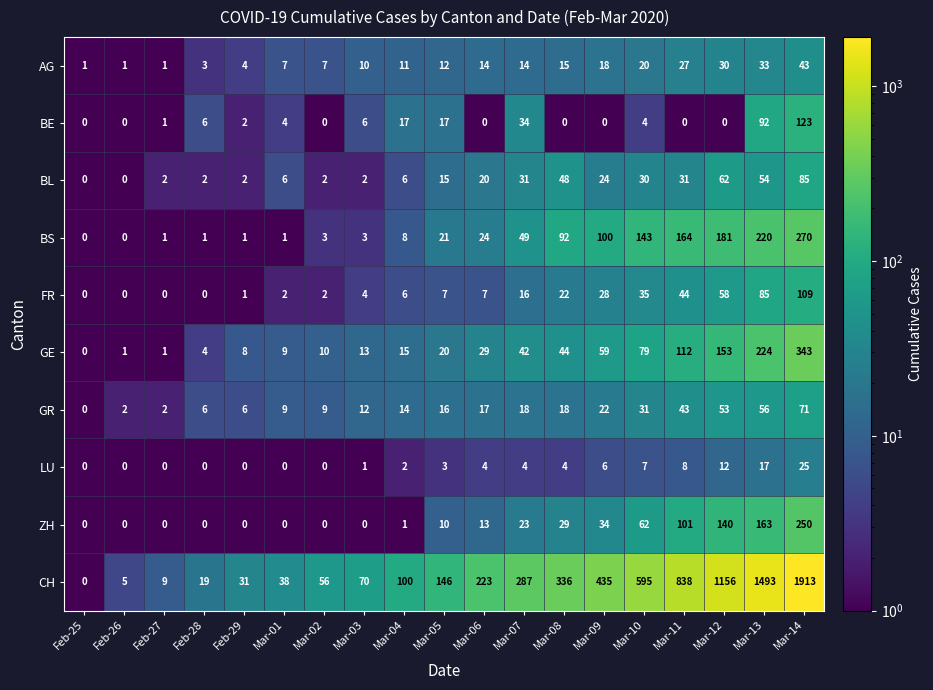

What is the sum of the GE values at Feb-26 and Mar-07?

43